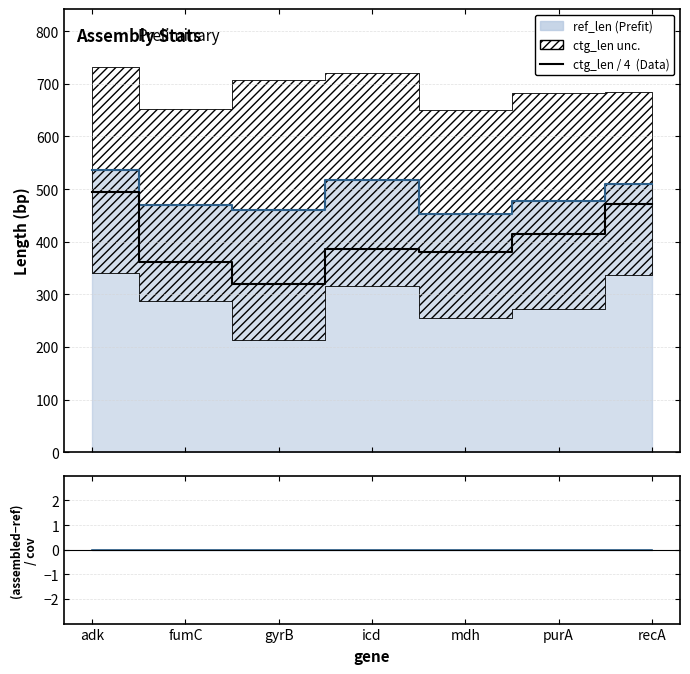

True or false: the data shows 73.4 at fumC.

False